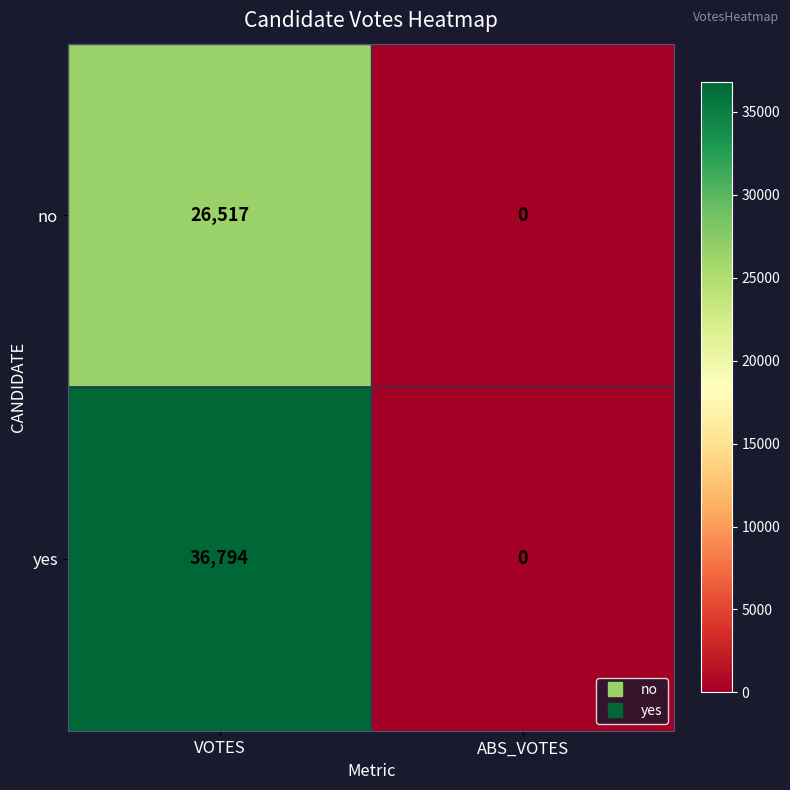

Is it true that no equals 10041 at ABS_VOTES?

False